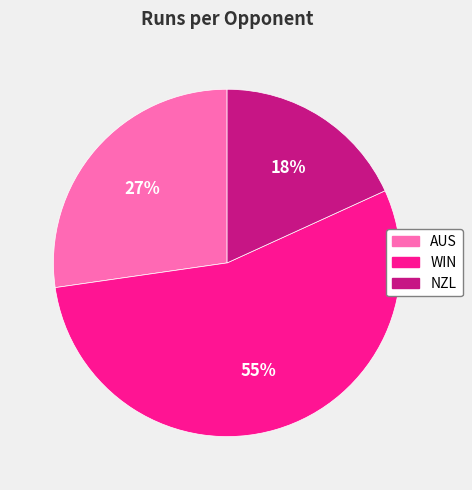

Is the sum of NZL and WIN greater than half?

Yes